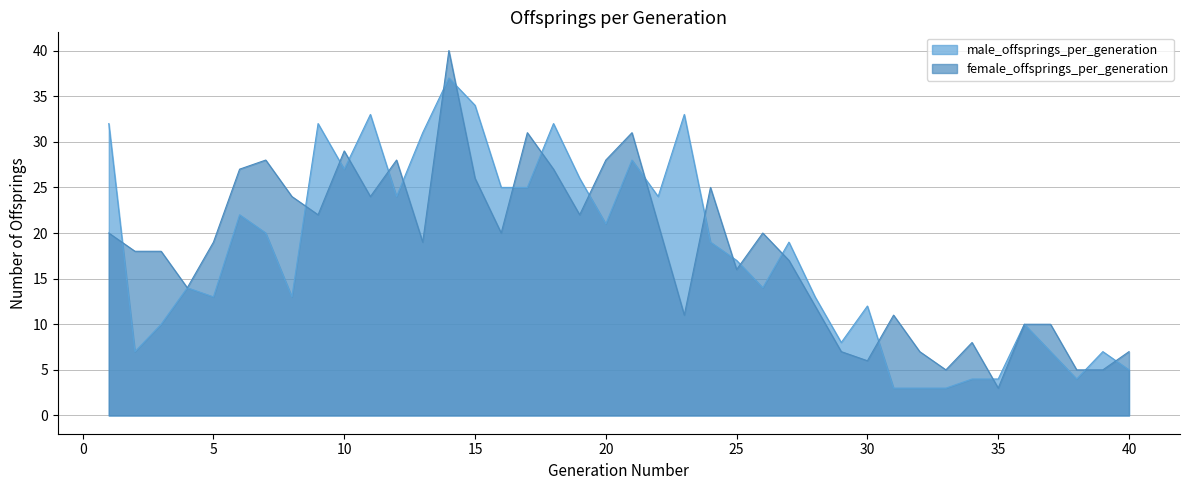

The male_offsprings_per_generation series shows 44 at 18. True or false?

False